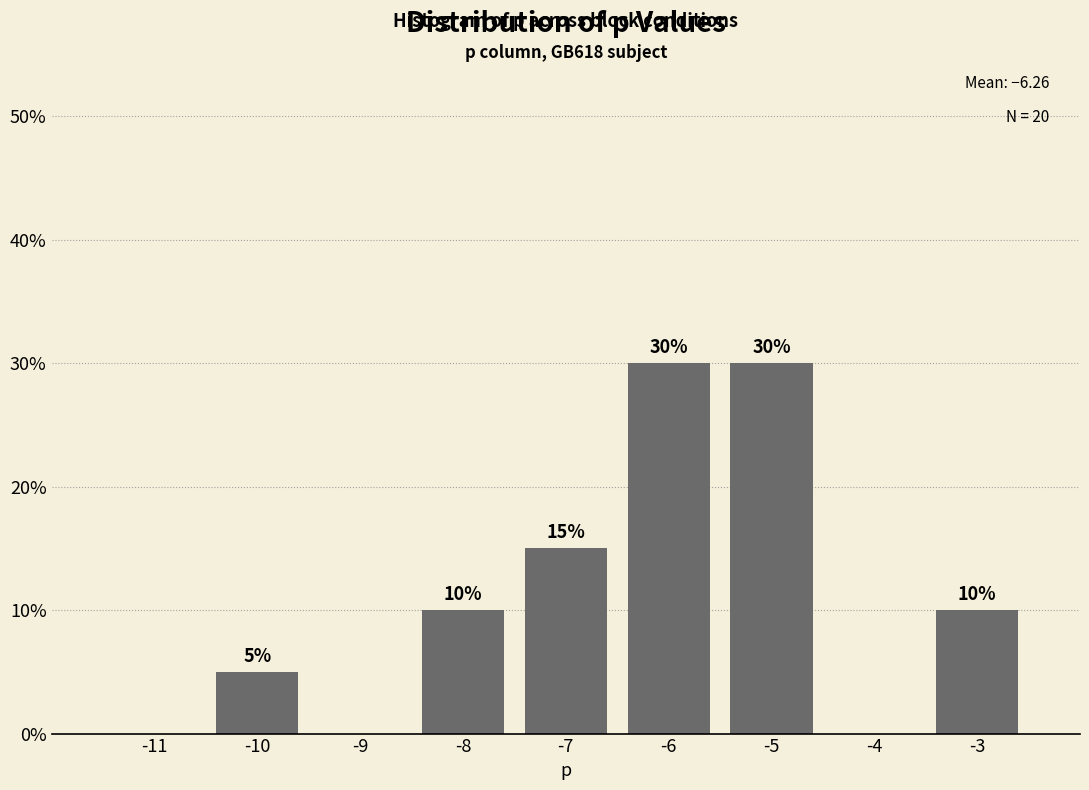

Reading right to left, extract all data points from this chart.

-3=10	-4=0	-5=30	-6=30	-7=15	-8=10	-9=0	-10=5	-11=0